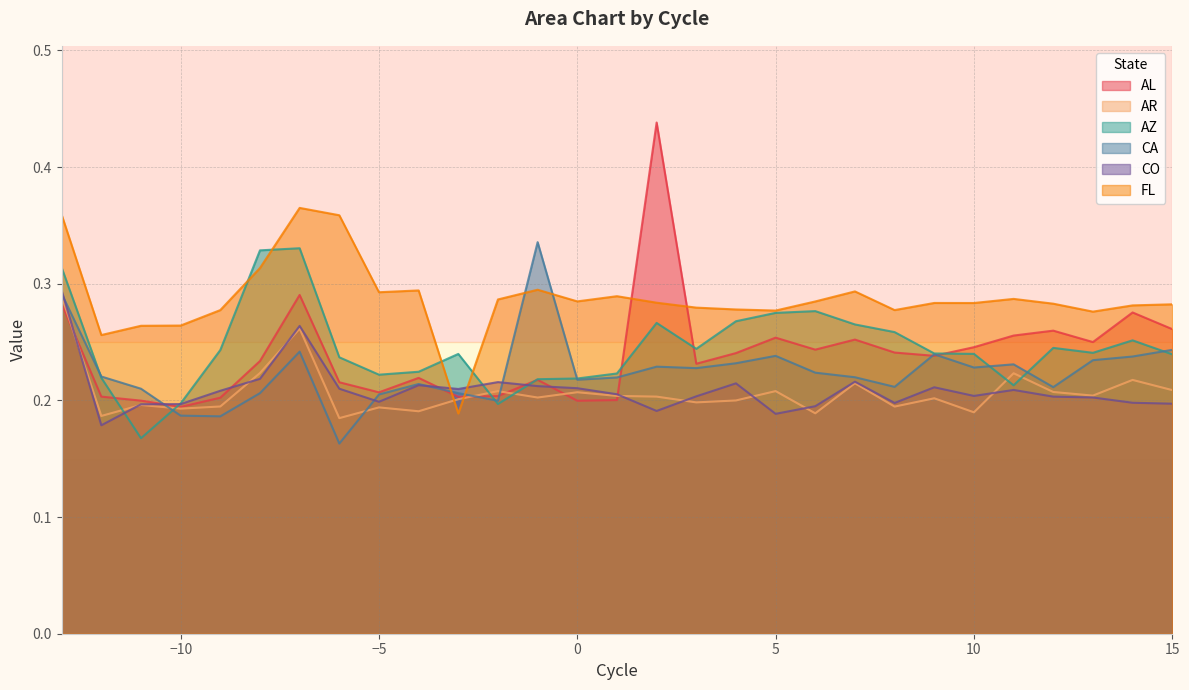

What are all the series names shown in the legend?

AL, AR, AZ, CA, CO, FL